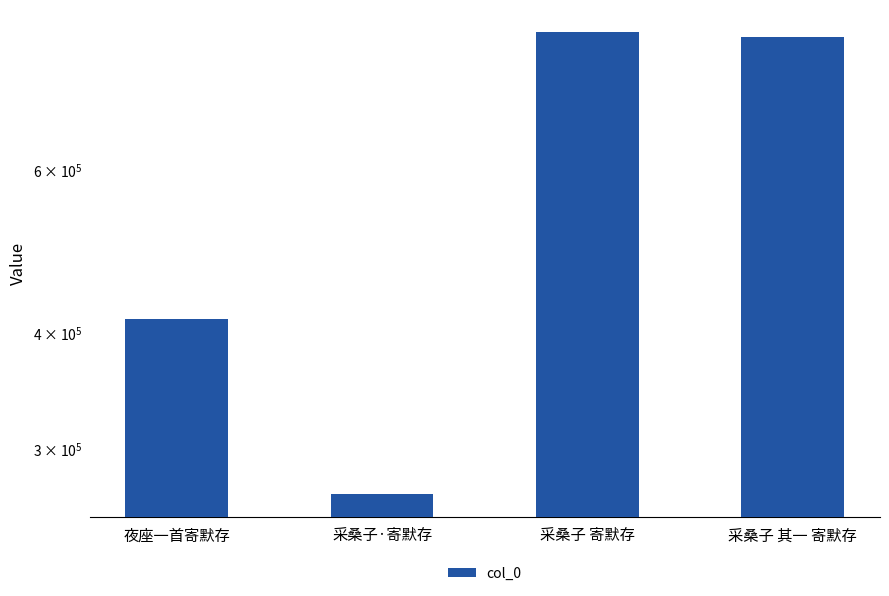

Approximately how many times larger is the value at 采桑子 其一 寄默存 compared to 夜座一首寄默存?

2.0